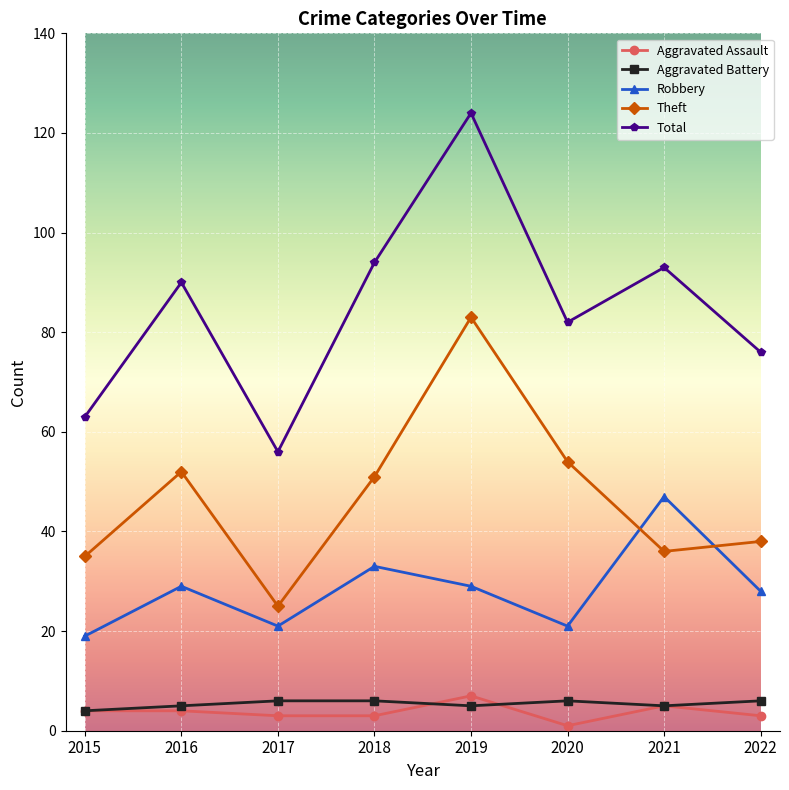

Which series has the largest range (max minus min)?

Total